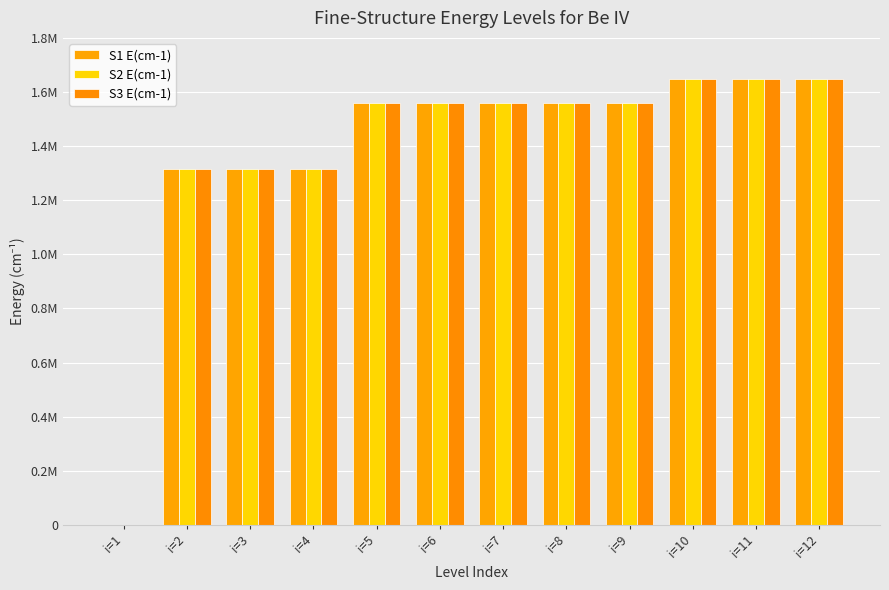

The value of S2 E(cm-1) at i=12 is 1646326.3. True or false?

True